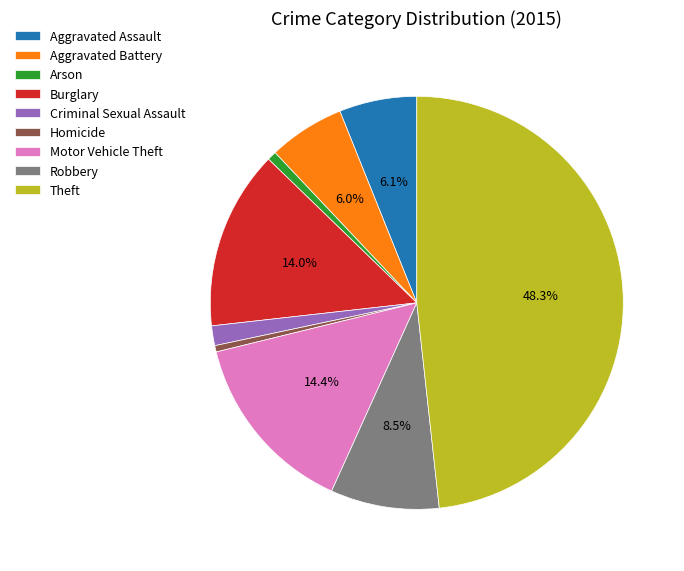

What percentage is the Motor Vehicle Theft slice, to the nearest percent?

14%